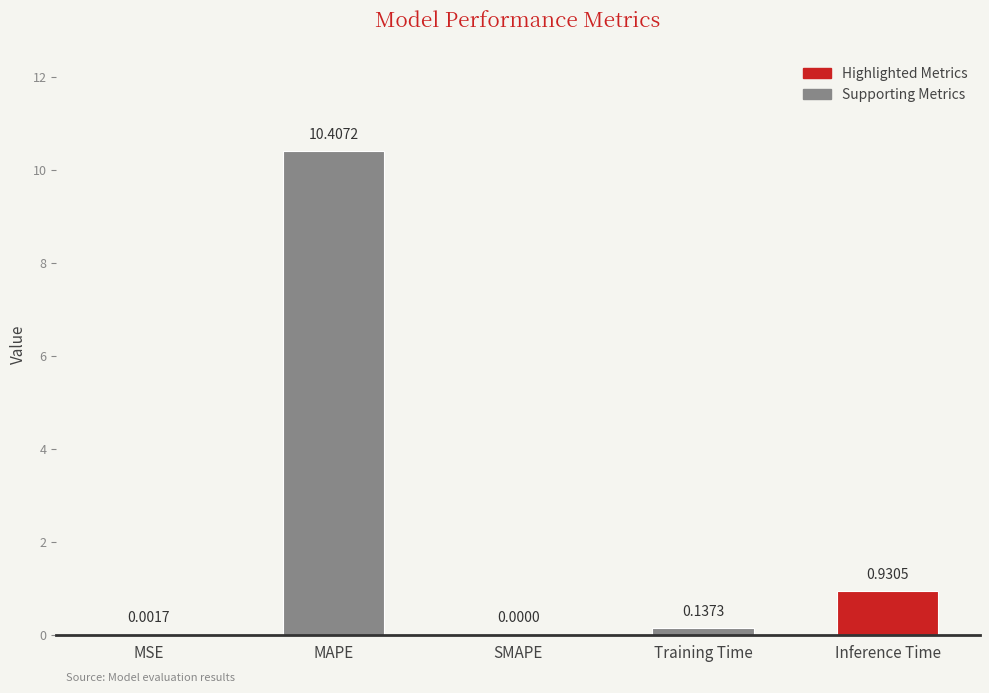

How many bars are there in total?

5